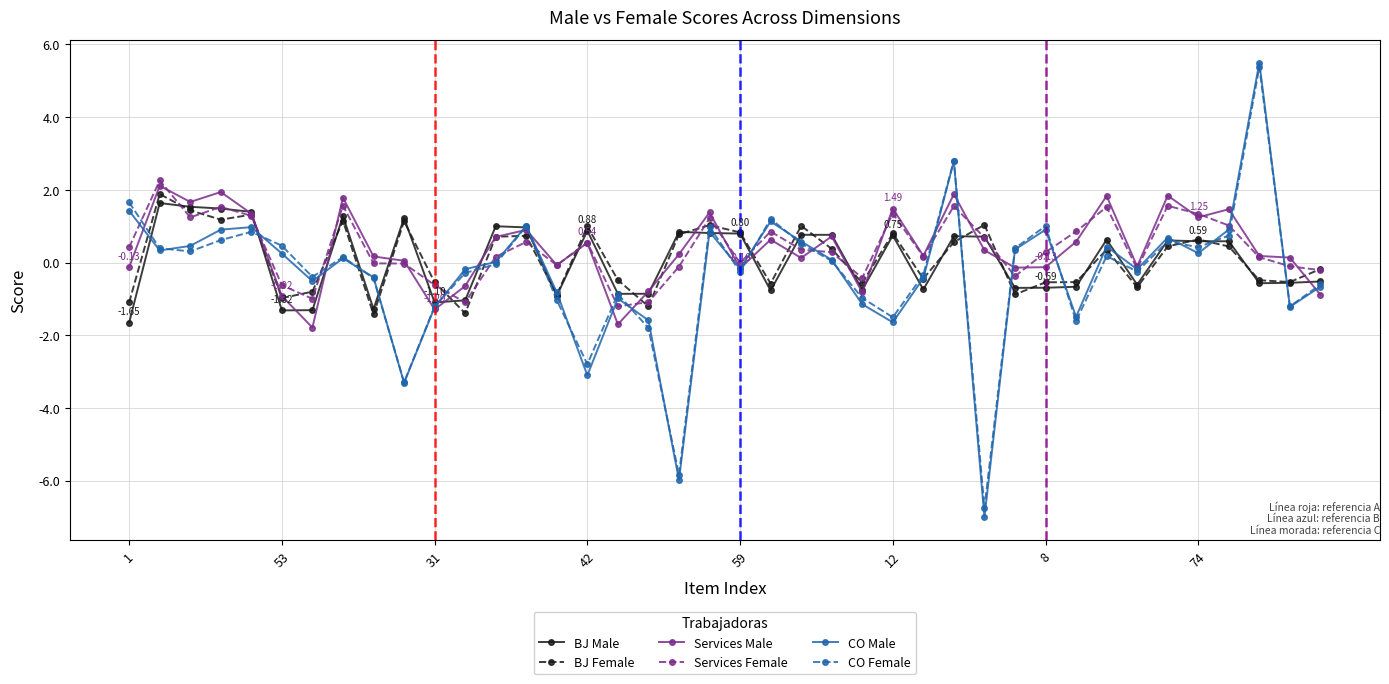

Count the number of categories in the chart.

40